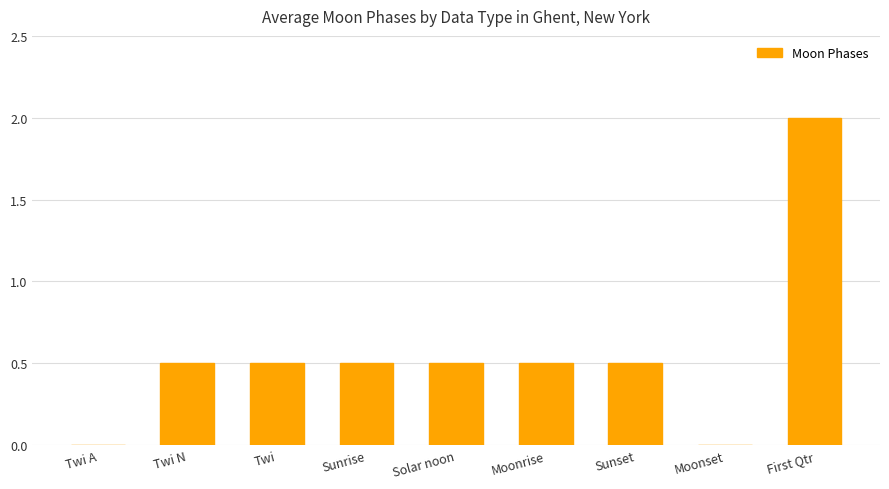

True or false: the data shows 0.5 at Moonrise.

True